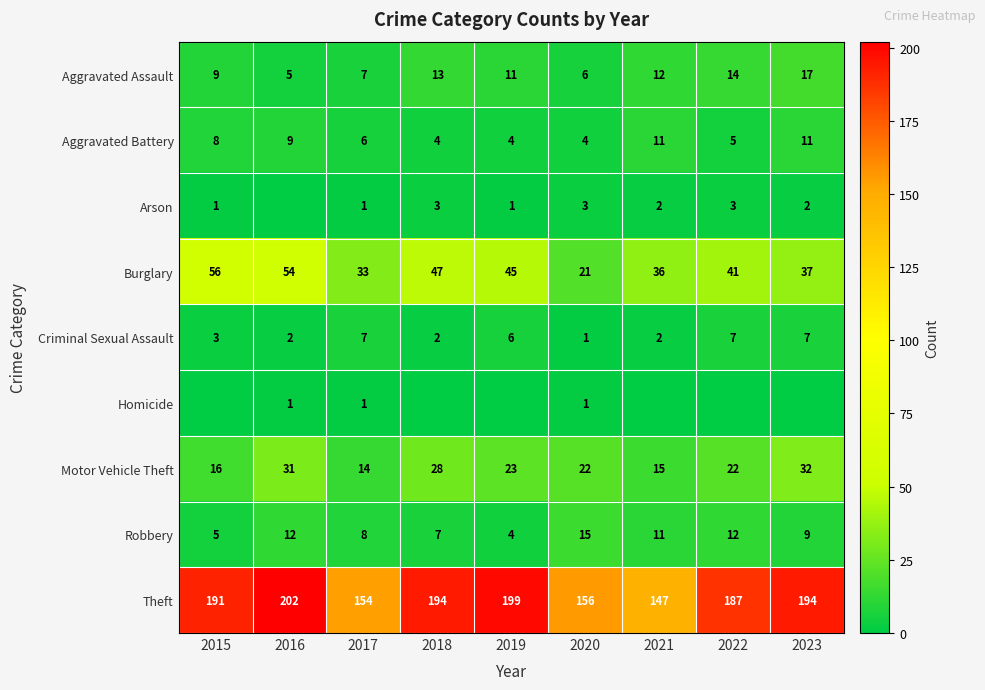

Read the Theft value at 2015.

191